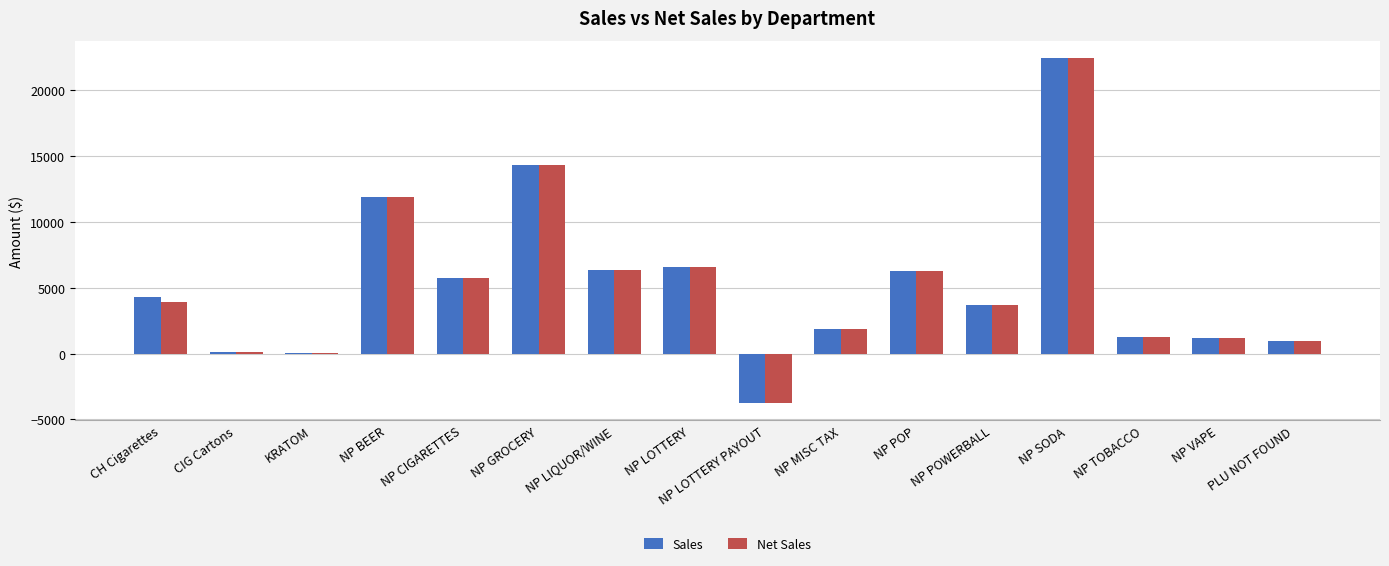

What is the difference between the Sales values at NP SODA and CIG Cartons?

22330.7